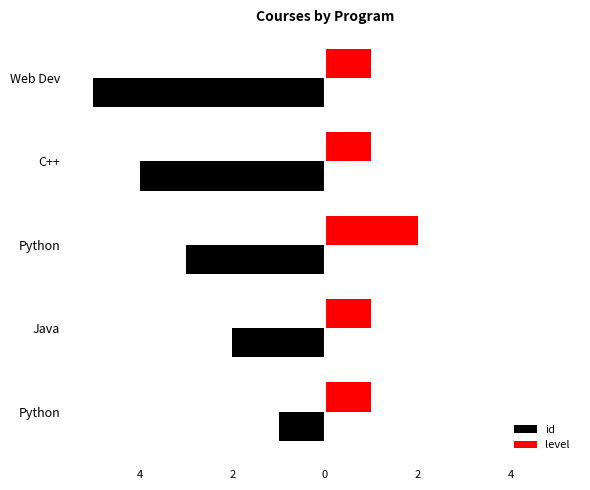

What are all the series names shown in the legend?

id, level